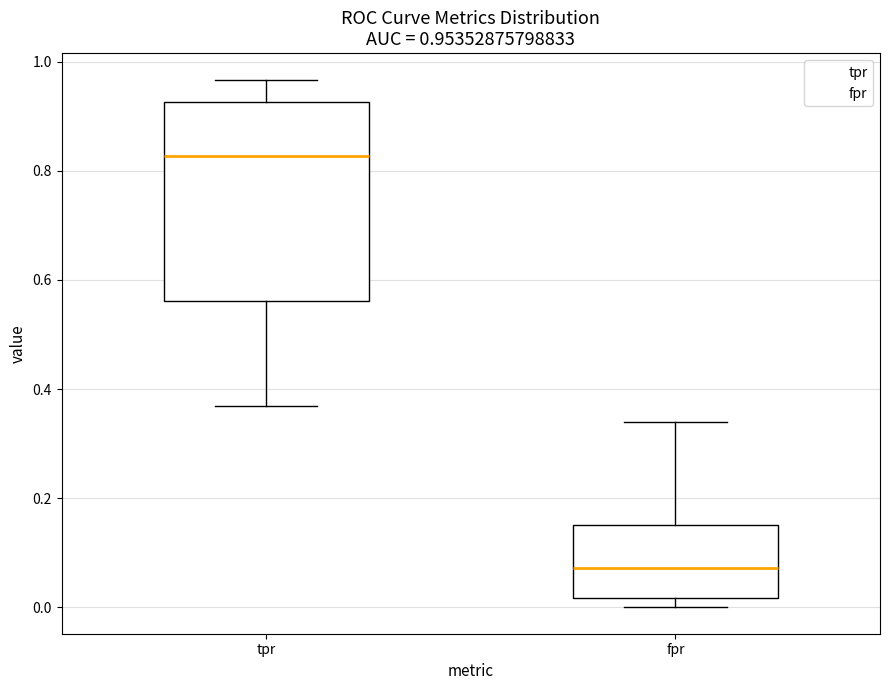

Which box's median line is the lowest?

fpr